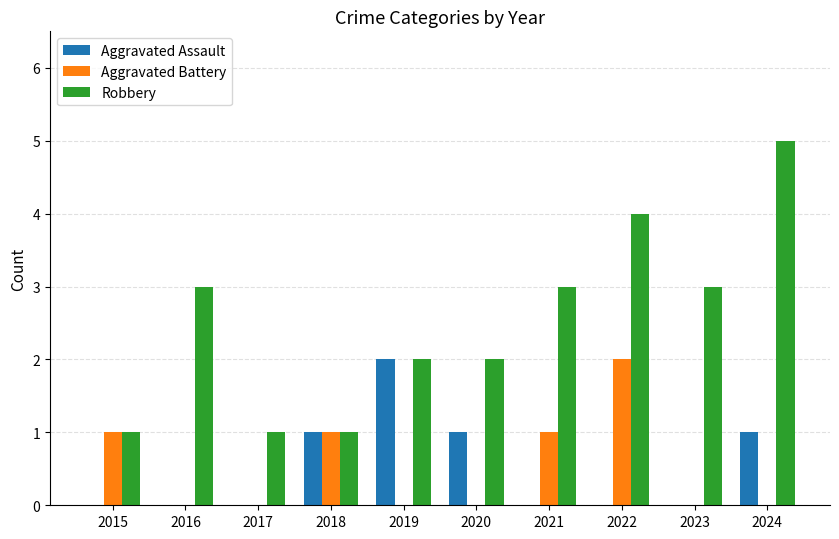

True or false: Aggravated Assault has a value of -1 at 2016.

False